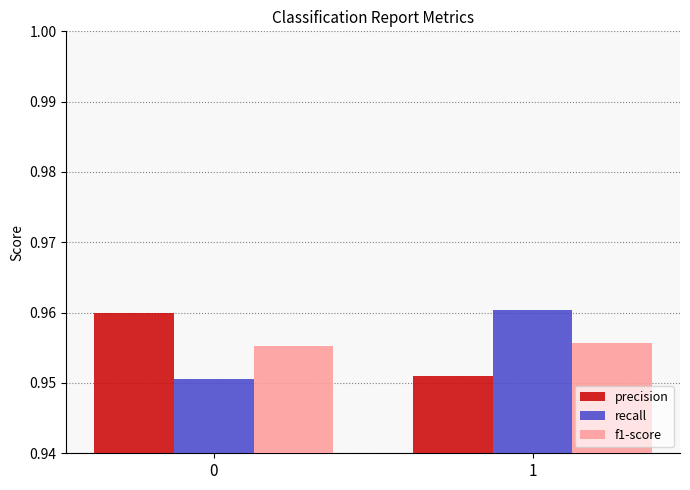

At 0, list the series in order from smallest to largest.

recall, f1-score, precision